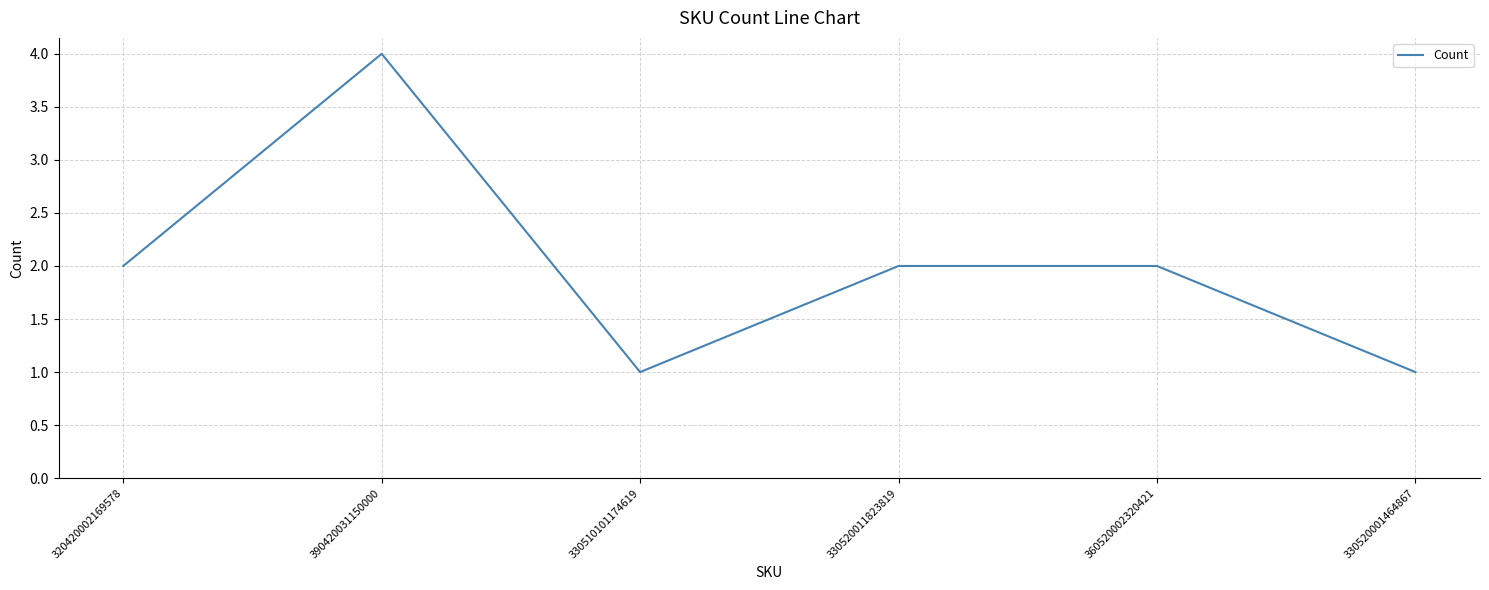

What is the greatest value displayed?

4